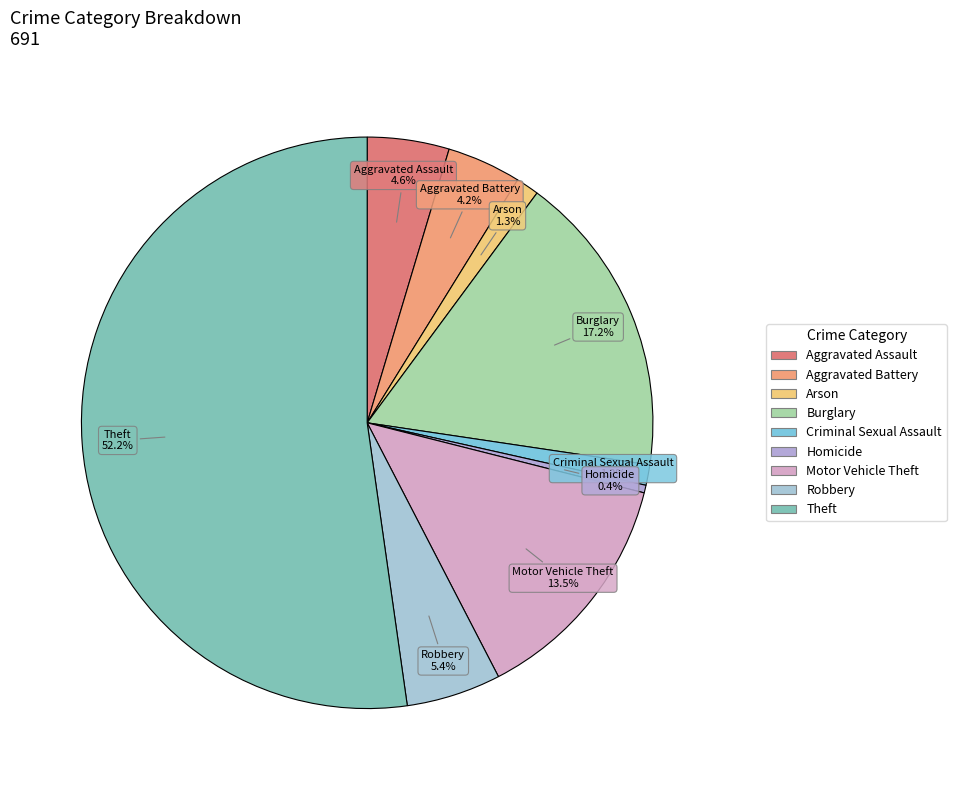

How many segments does this pie chart have?

9